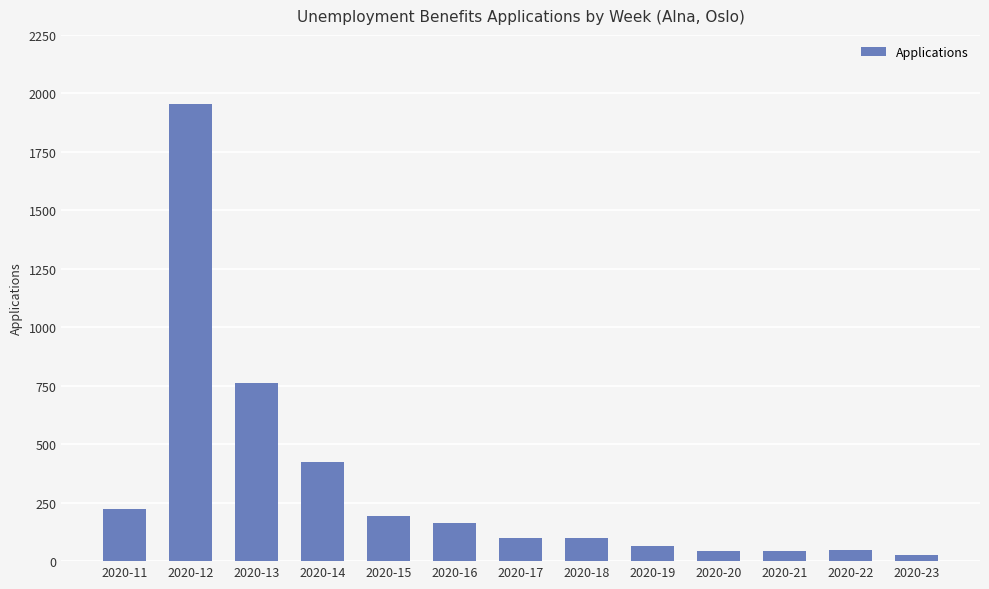

What is the difference between the maximum and second lowest values?

1911